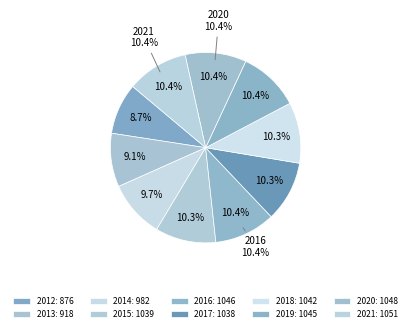

Which slice is the largest?

2021